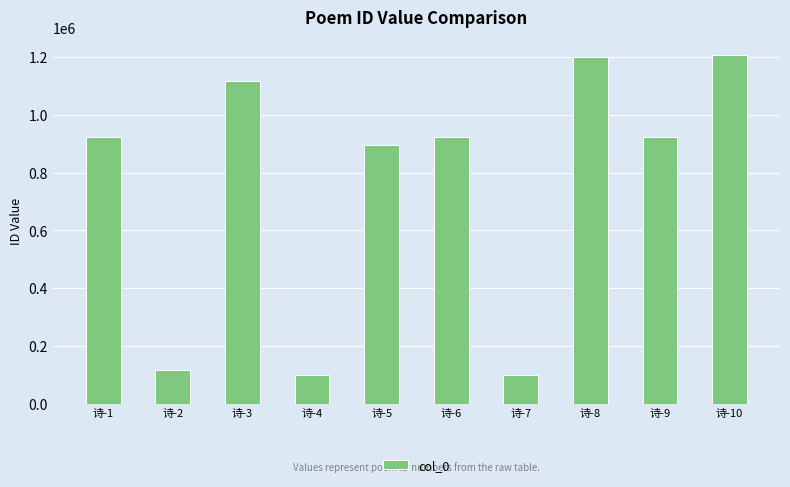

What is the smallest value displayed?

99993